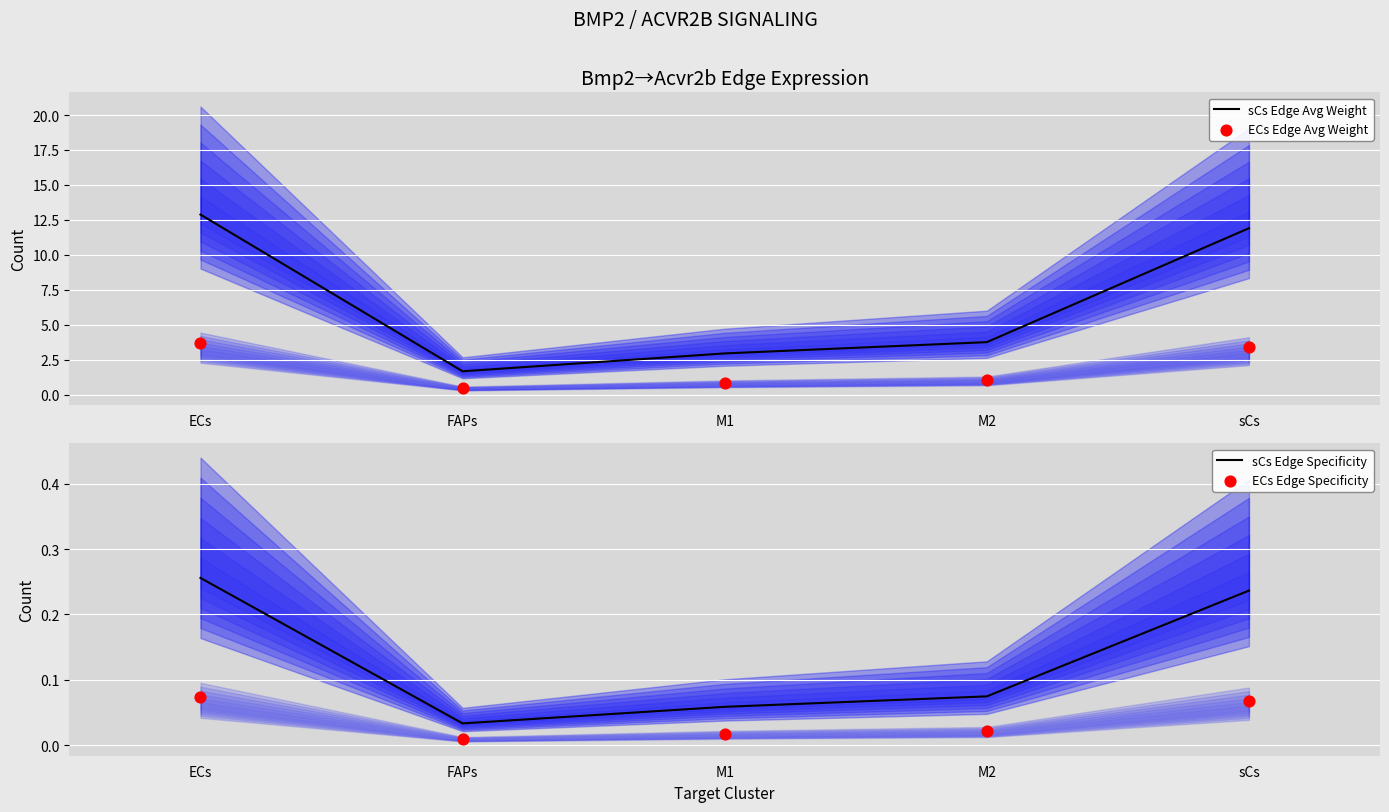

Which series contains the highest Y value?

sCs Edge Avg Weight